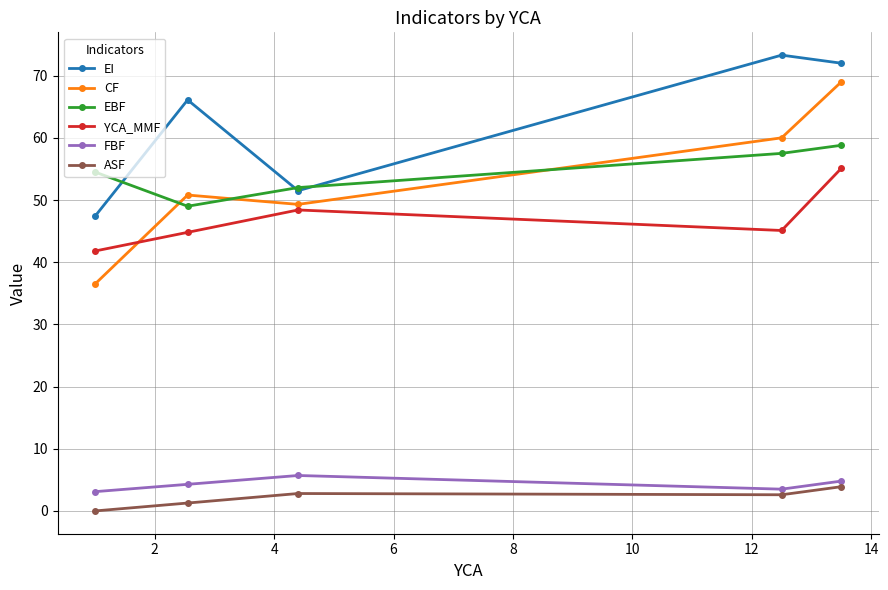

Does the chart have visible grid lines?

Yes